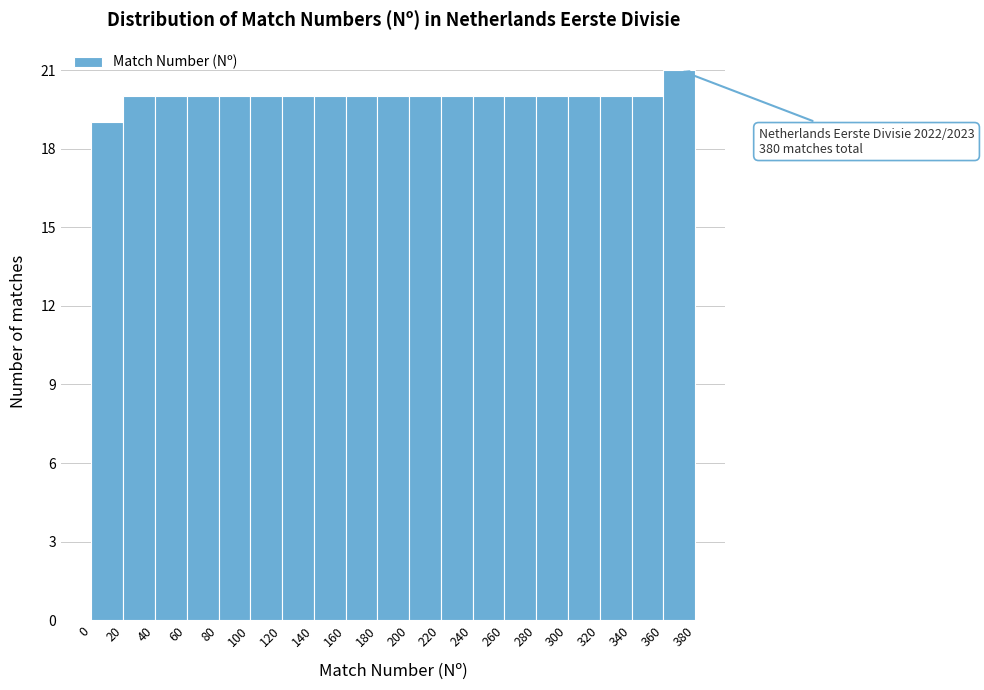

Over which range of the x-axis is the bar tallest?

360 to 380